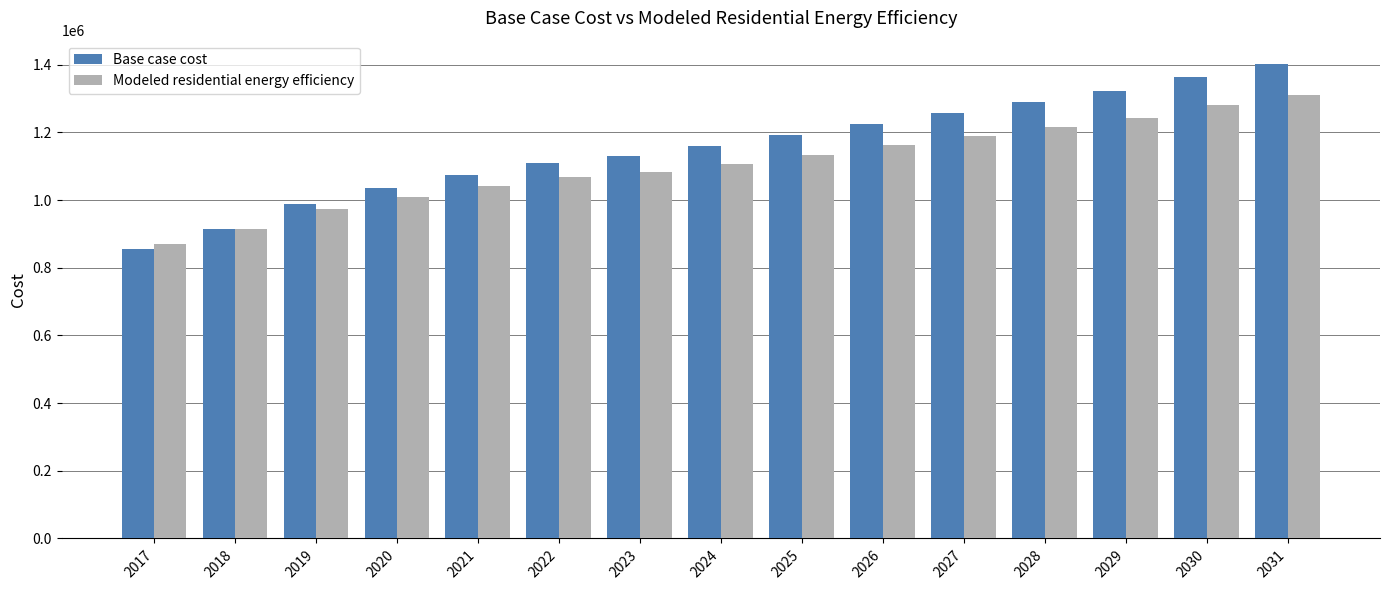

What are all the series names shown in the legend?

Base case cost, Modeled residential energy efficiency